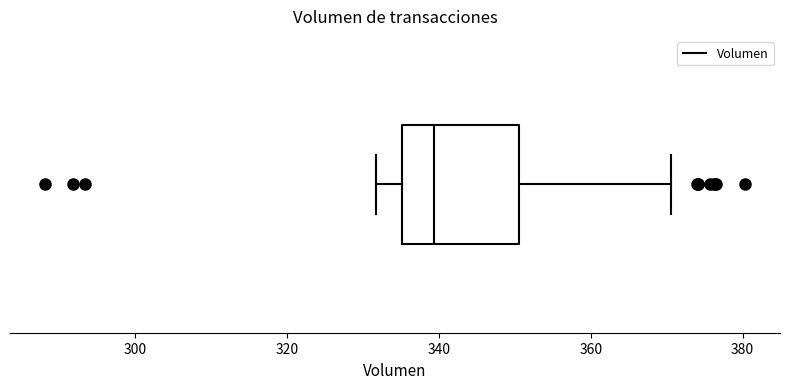

Read this box plot against the x-axis: the position of the median line, the range covered by the box, and the ends of both whiskers. The values are not printed on the chart, so give them approximately, as read against the axis.

median 340, box 336 to 350, whiskers 332 to 370